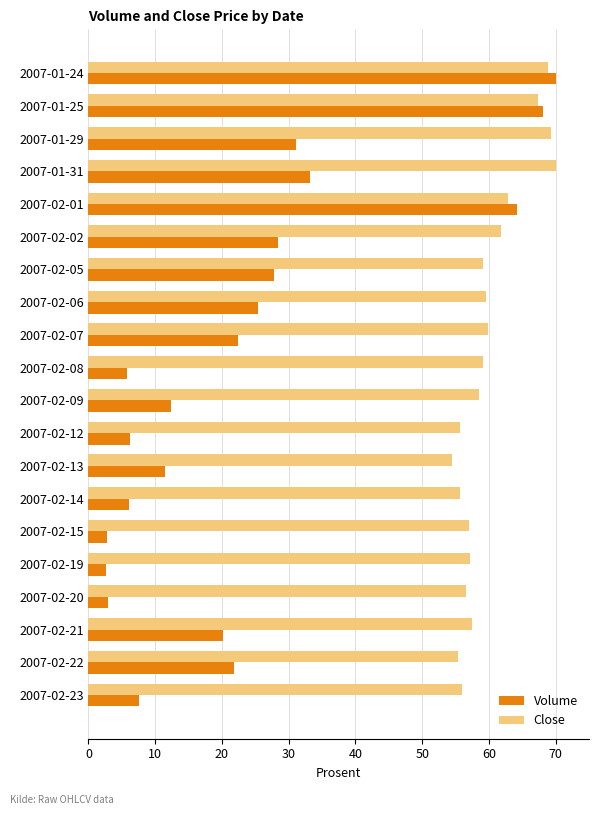

At which category is the sum across all series the highest?

2007-01-24